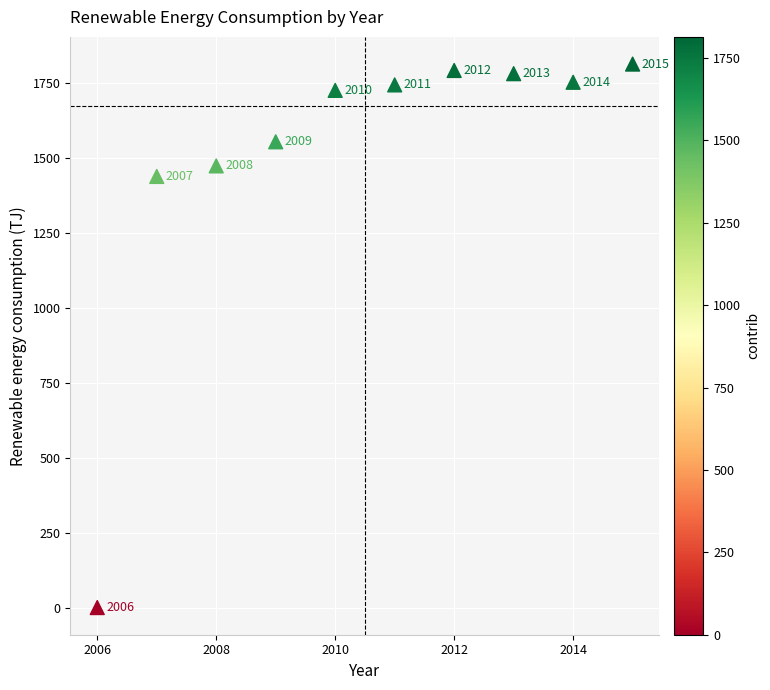

What Y value in the scatter plot is closest to 907?

1439.1